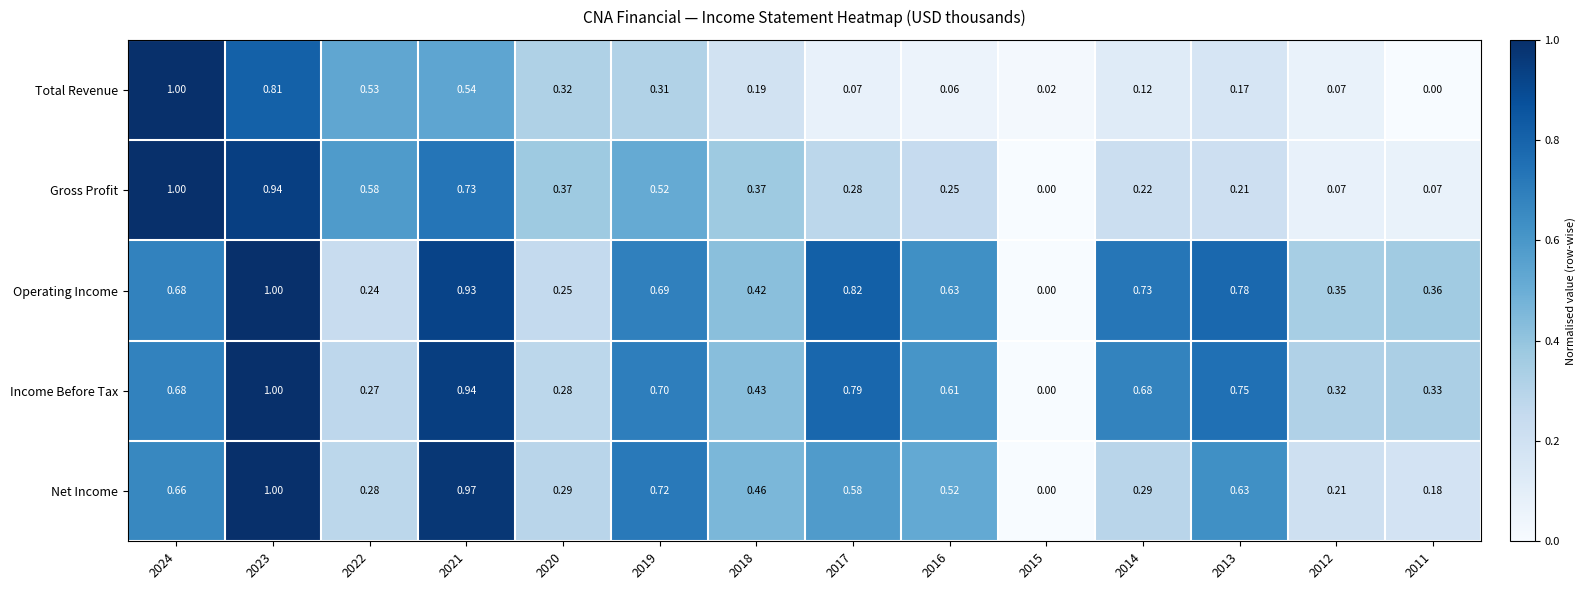

Between 2016 and 2013, which series saw the biggest shift?

Operating Income